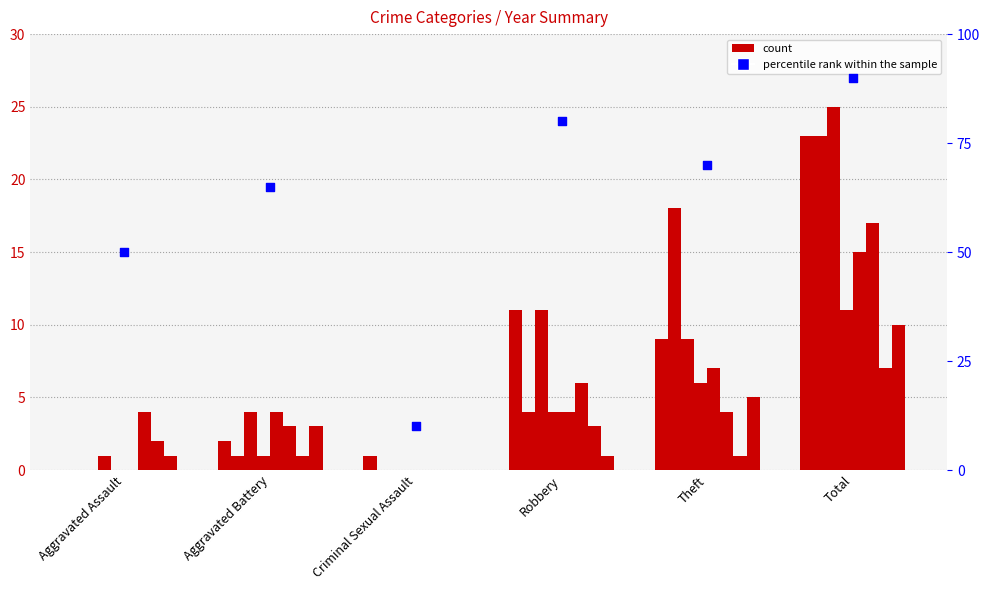

What is the ratio of the value at Robbery to the value at Criminal Sexual Assault?

8.0